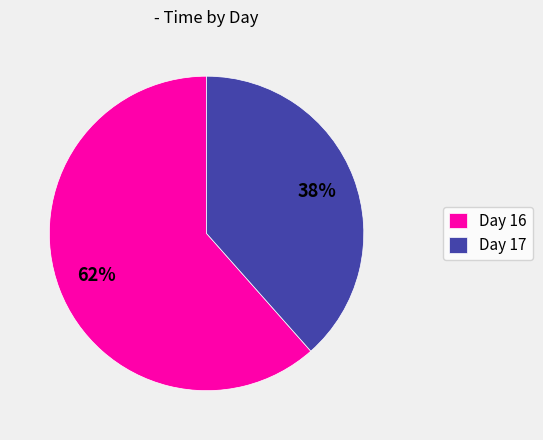

Is the sum of Day 16 and Day 17 greater than half?

Yes